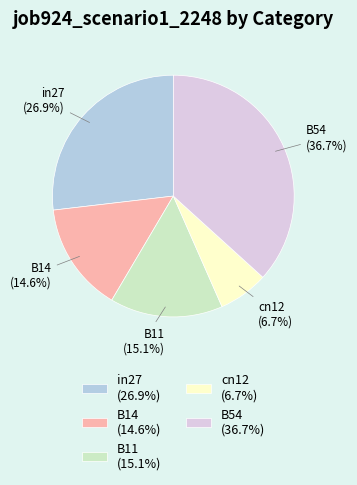

What is the largest slice in the pie chart?

B54